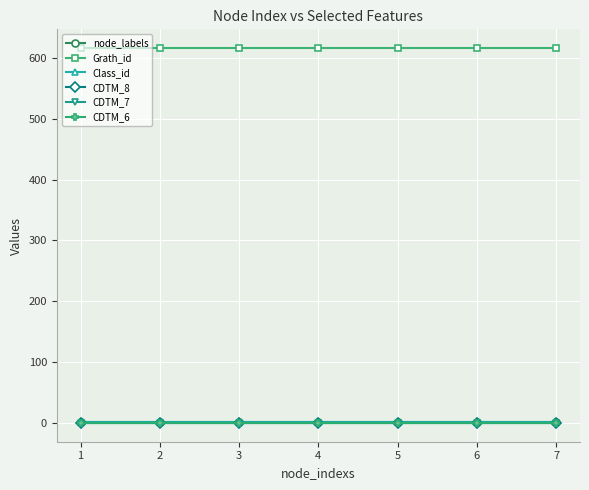

True or false: CDTM_6 and Class_id cross at least once.

False